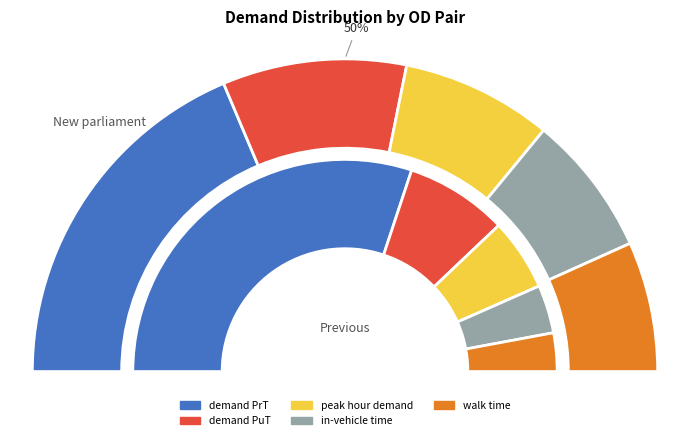

Is 101,105 the majority of the pie?

No